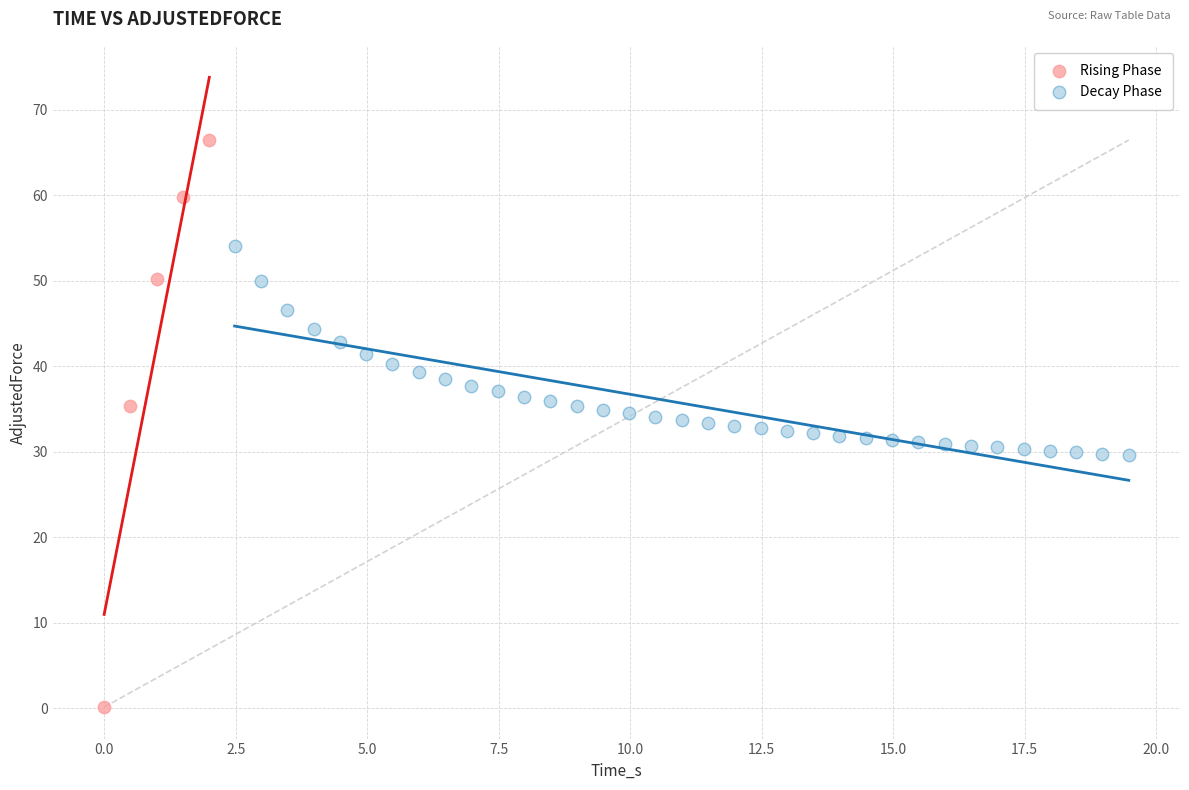

Which series contains the lowest Y value?

Rising Phase